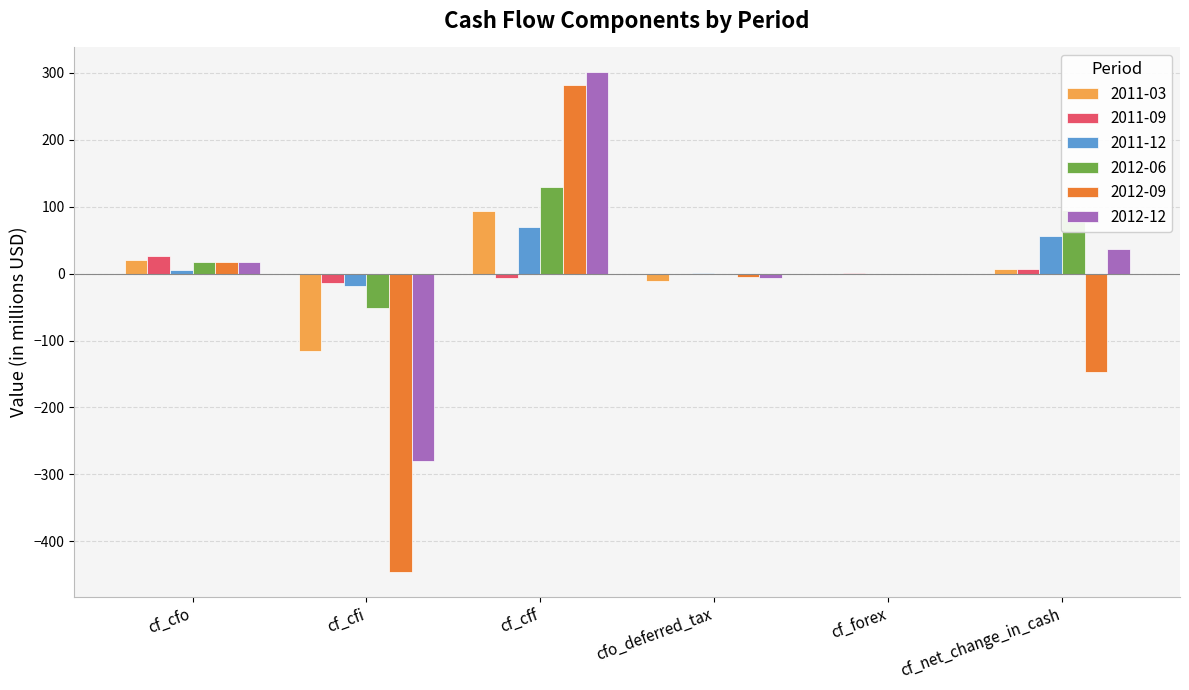

What are all the series names shown in the legend?

2011-03, 2011-09, 2011-12, 2012-06, 2012-09, 2012-12